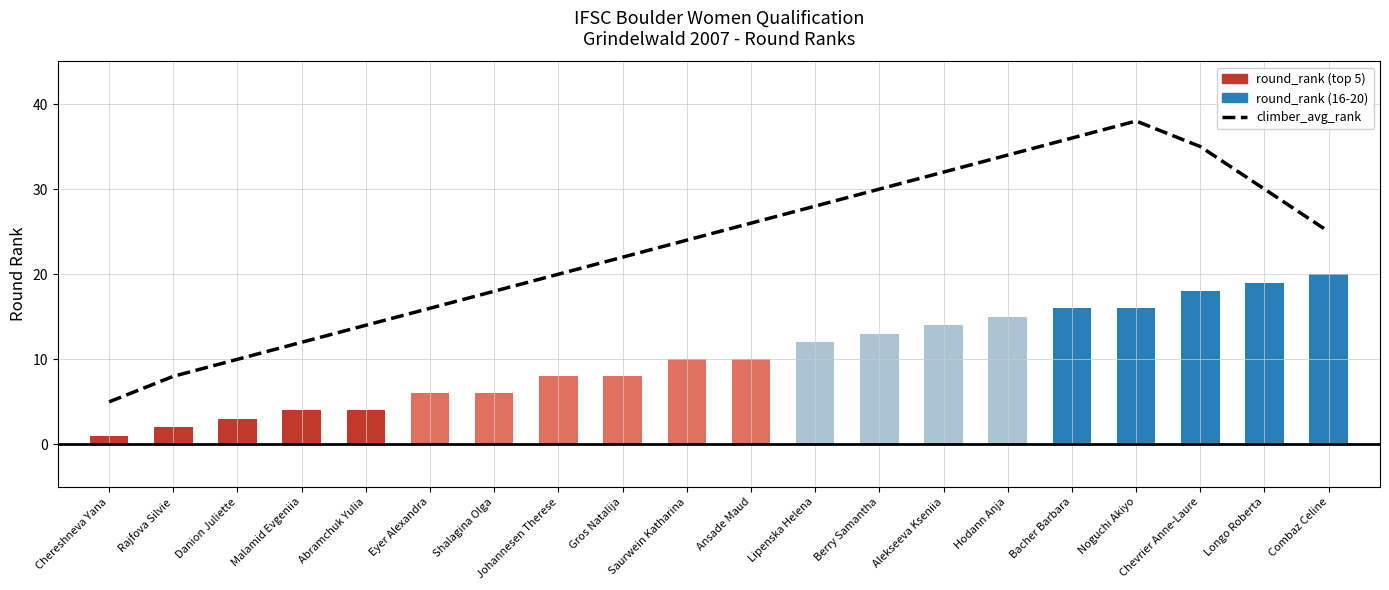

What is the sum of the values at Saurwein Katharina and Alekseeva Kseniia?

56